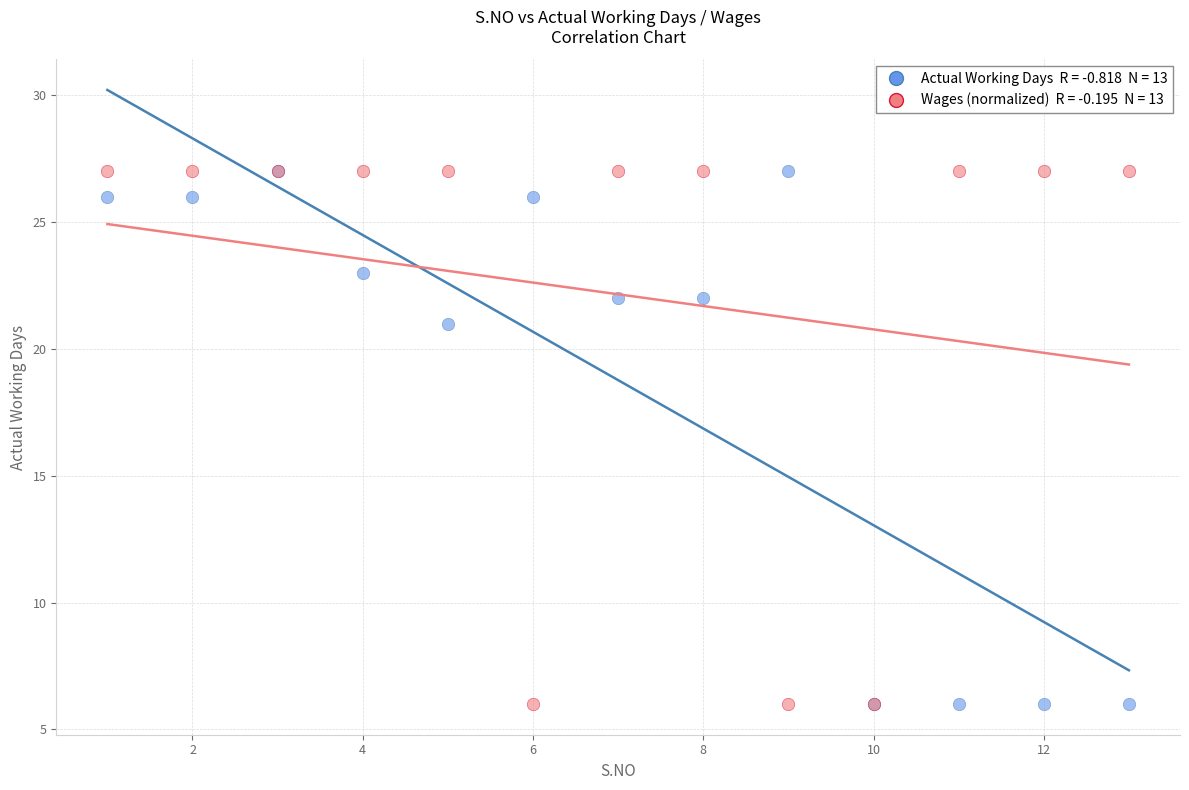

Across all series, what Y value is closest to 16?

21